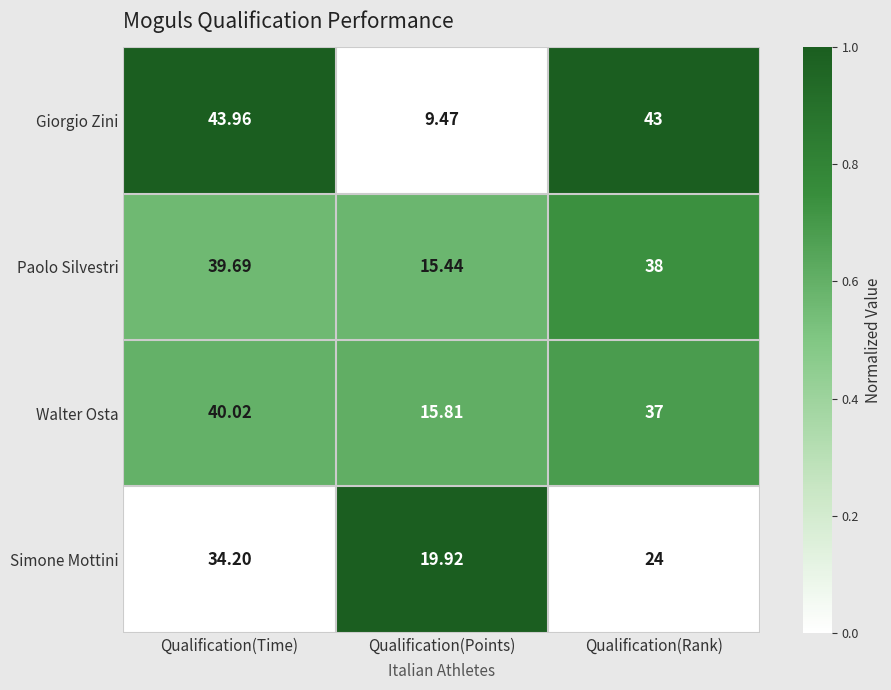

Where is Paolo Silvestri nearest to the value 27?

Qualification(Rank)